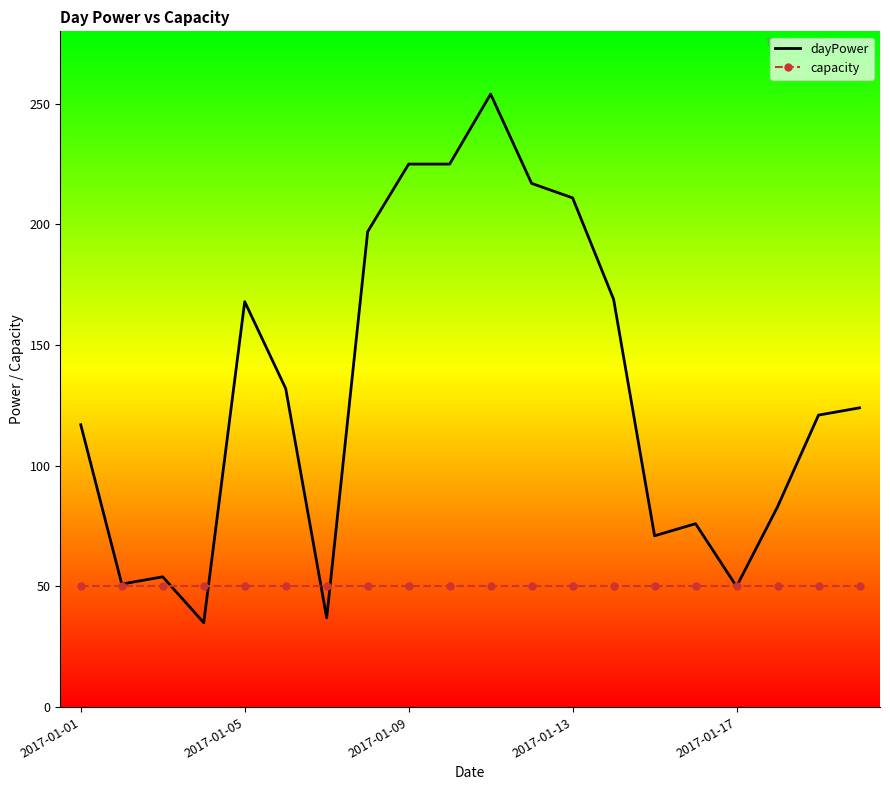

What is the minimum value for dayPower?

35